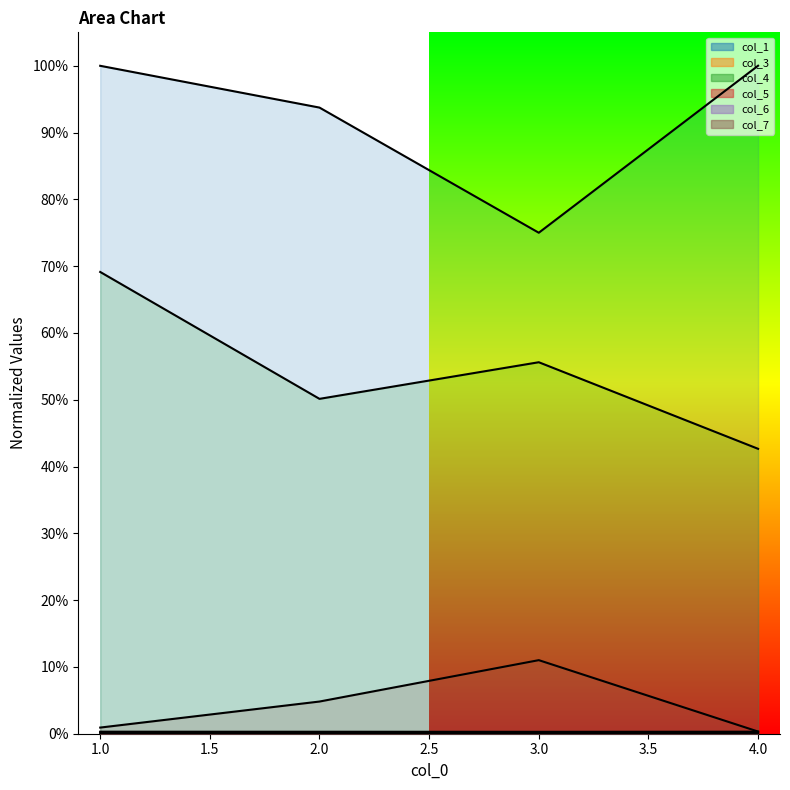

The value of col_1 at 3 is 0.7. True or false?

True